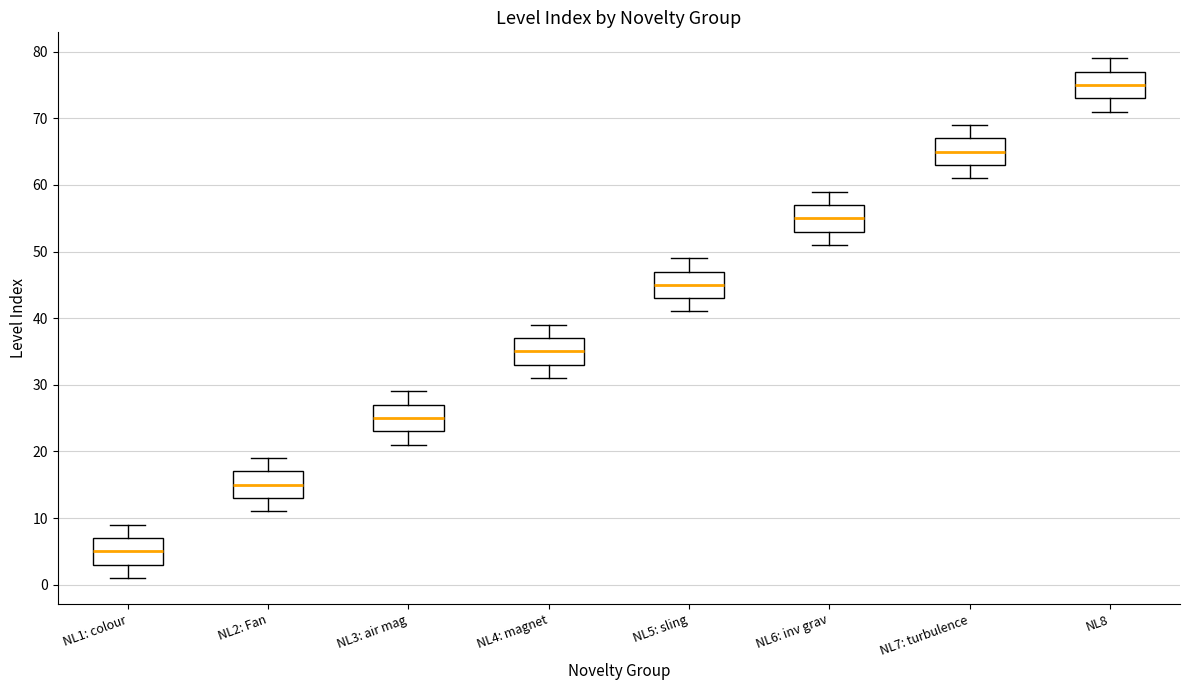

Reading left to right, read every box against the y-axis: the position of its median line, the range the box covers, and the ends of its whiskers. The values are not printed on the chart, so give them approximately, as read against the axis.

NL1: colour: median 5, box 3 to 7, whiskers 1 to 9
NL2: Fan: median 15, box 13 to 17, whiskers 11 to 19
NL3: air mag: median 25, box 23 to 27, whiskers 21 to 29
NL4: magnet: median 35, box 33 to 37, whiskers 31 to 39
NL5: sling: median 45, box 43 to 47, whiskers 41 to 49
NL6: inv grav: median 55, box 53 to 57, whiskers 51 to 59
NL7: turbulence: median 65, box 63 to 67, whiskers 61 to 69
NL8: median 75, box 73 to 77, whiskers 71 to 79